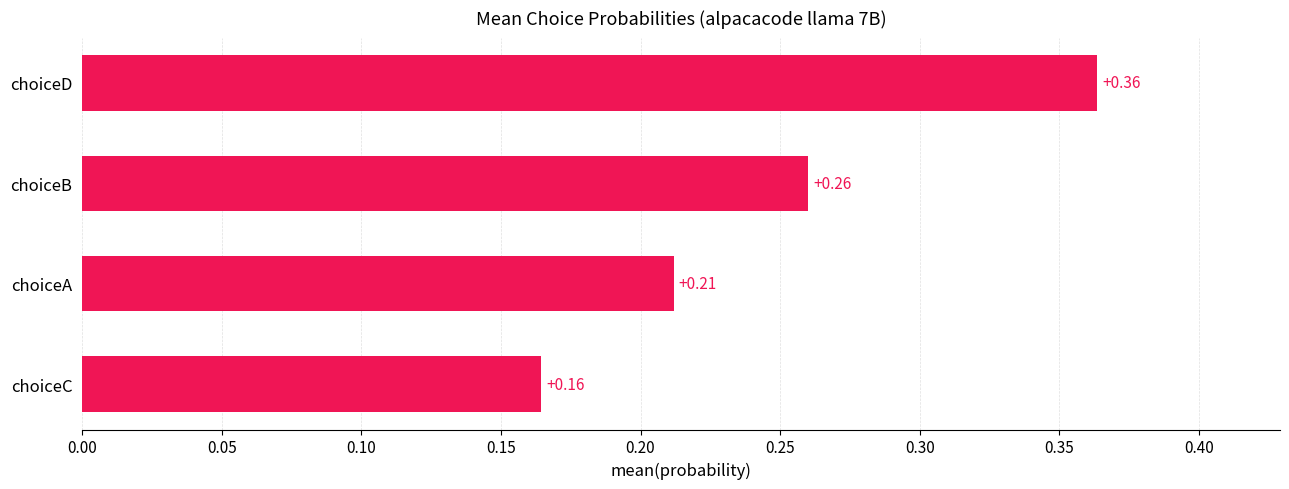

What is the sum of all values?

1.0